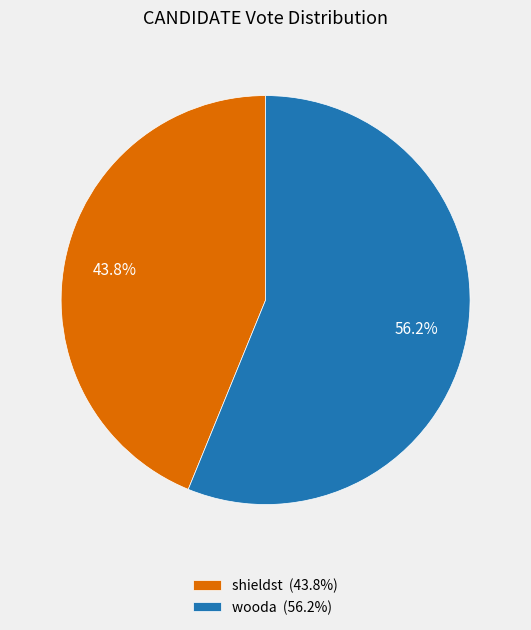

Count the number of slices in the pie.

2